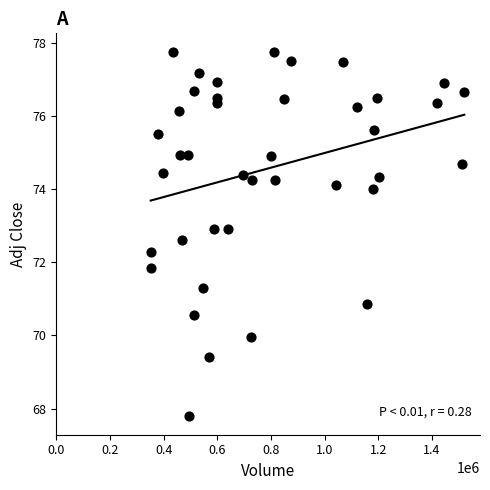

What Y value in the scatter plot is closest to 72?

71.9